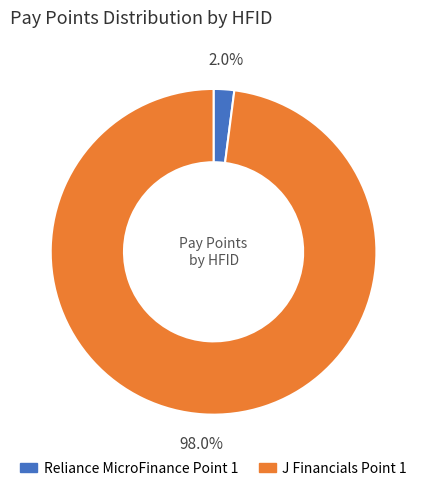

Which category has the smallest portion of the pie?

Reliance MicroFinance Point 1